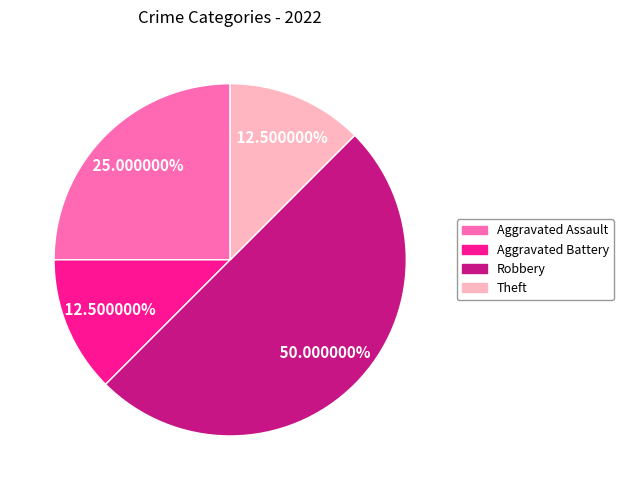

Which has a higher value, Robbery or Theft?

Robbery